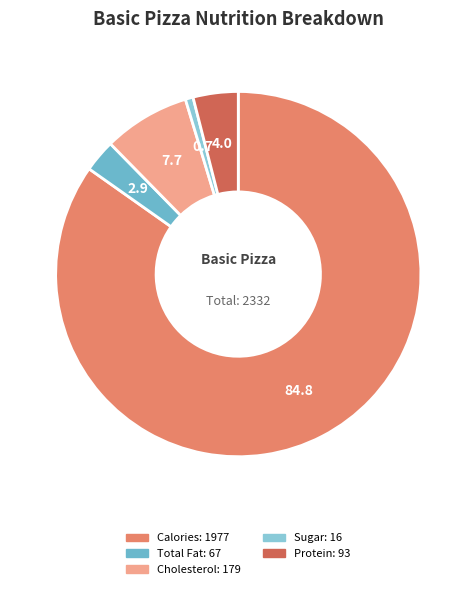

Which category has the biggest portion of the pie?

Calories